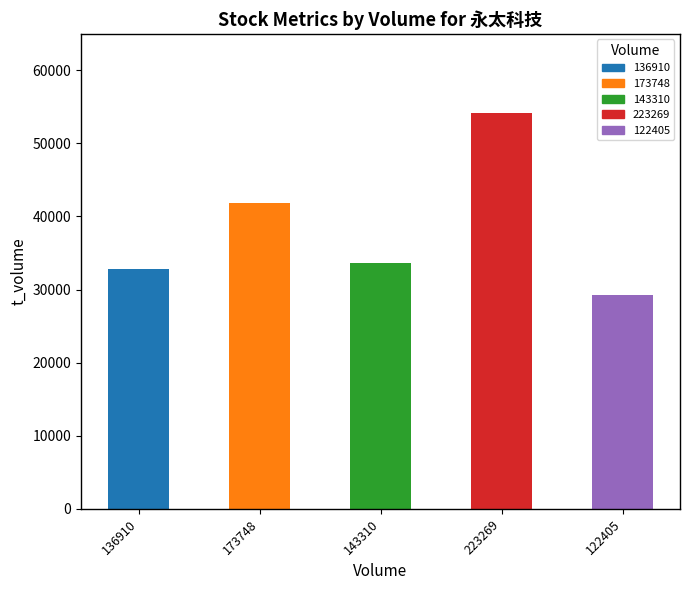

What is the value of the 4th bar from the left?

54145